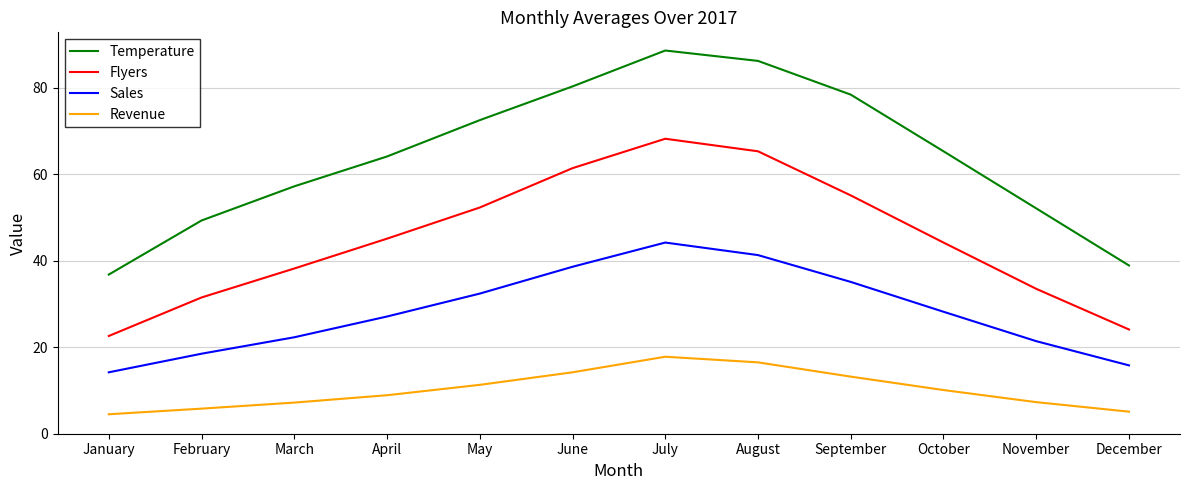

List the series in order of their peak value, highest first.

Temperature, Flyers, Sales, Revenue